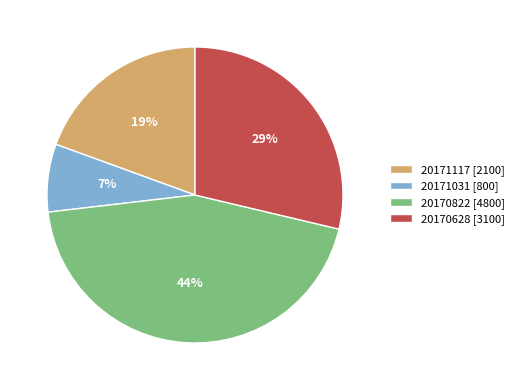

To the nearest percent, what is the difference between the largest and smallest slice percentages?

37%